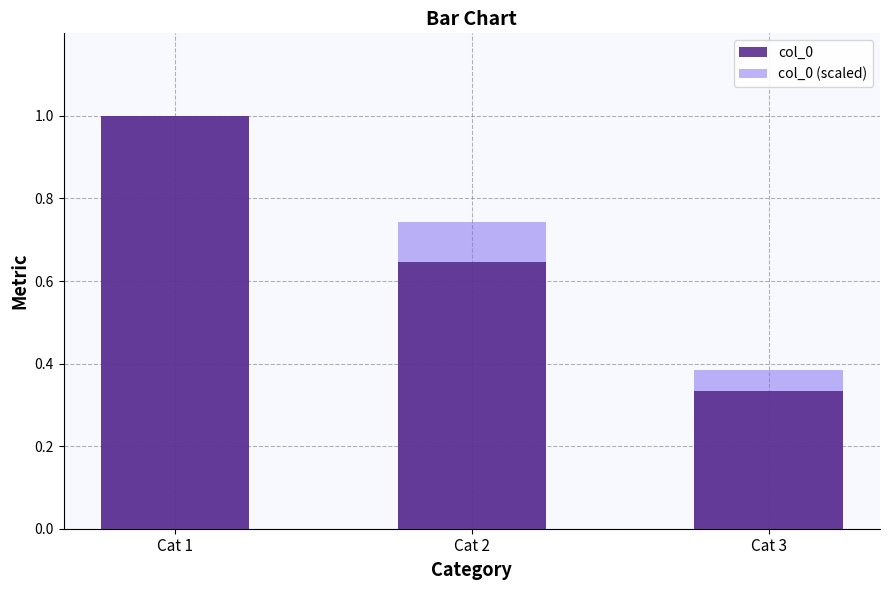

Rank the categories by col_0 (scaled) value from lowest to highest.

Cat 3, Cat 2, Cat 1